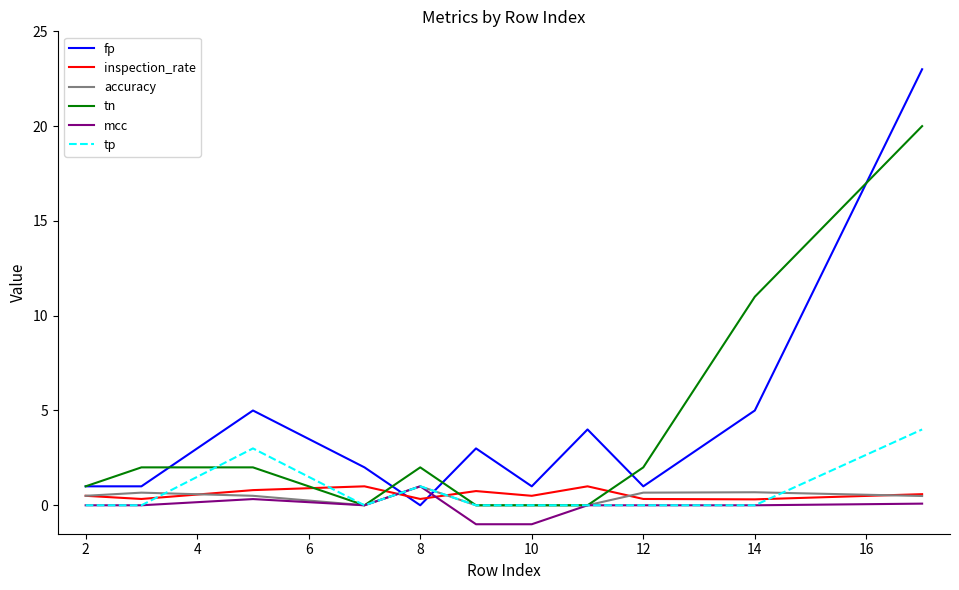

True or false: tn and inspection_rate intersect in this chart.

True